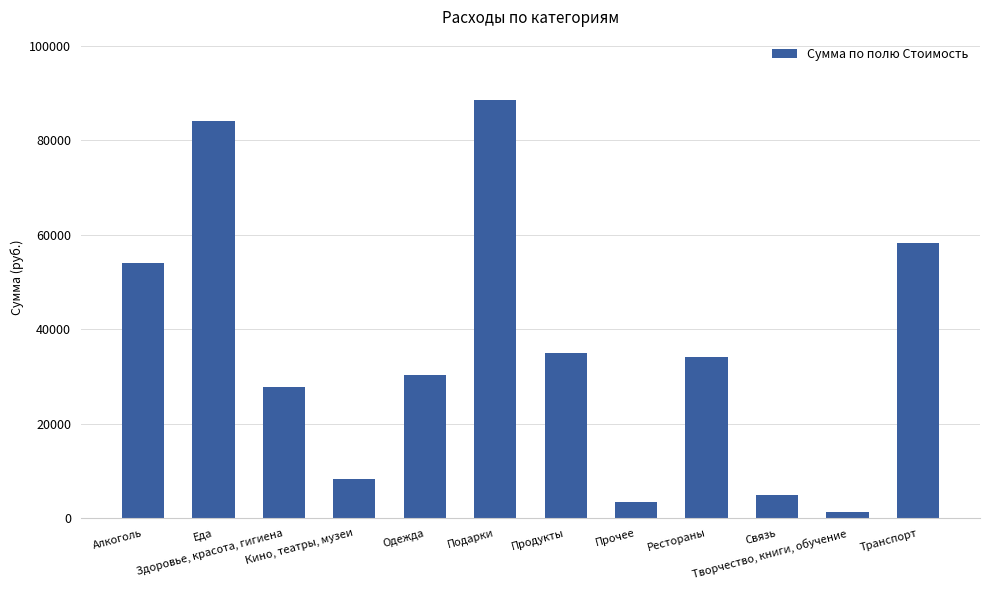

Reading left to right, transcribe all the data shown in this chart.

54109	84219	27851	8356	30354	88630	34912	3525	34065	5000	1343	58231